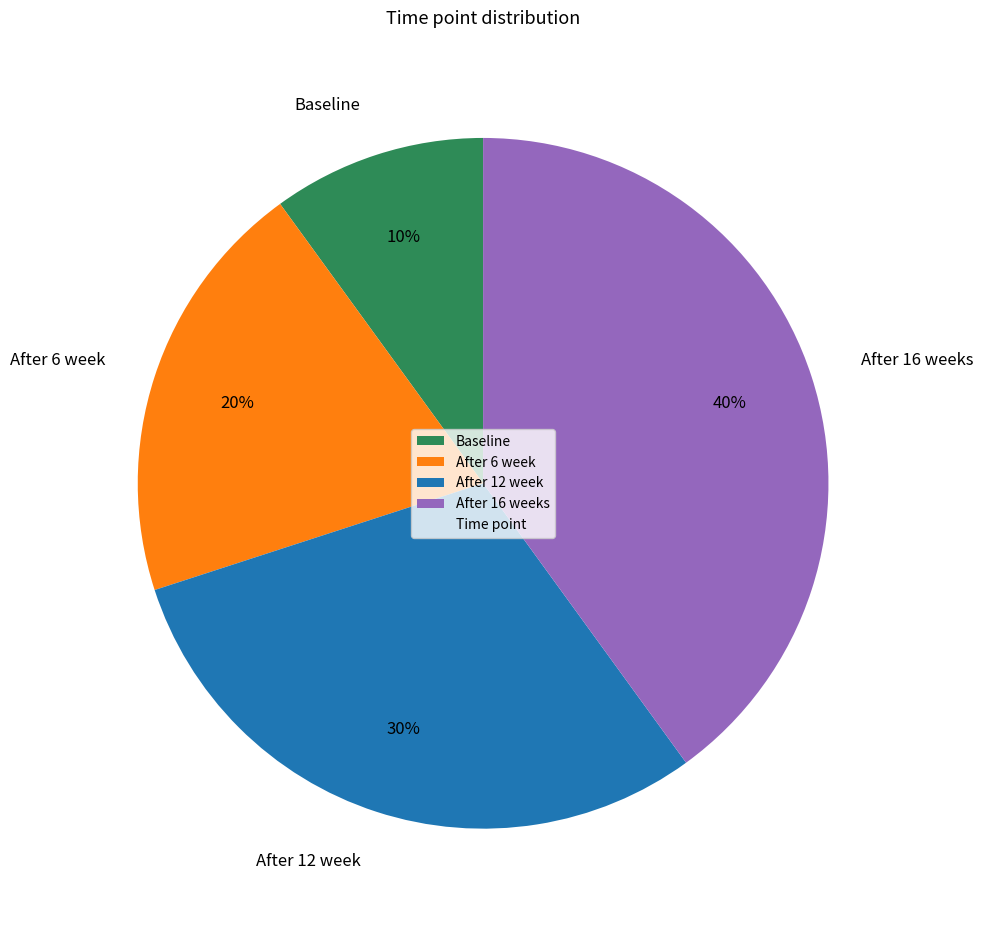

Is it true that After 16 weeks is 52% of the pie?

False